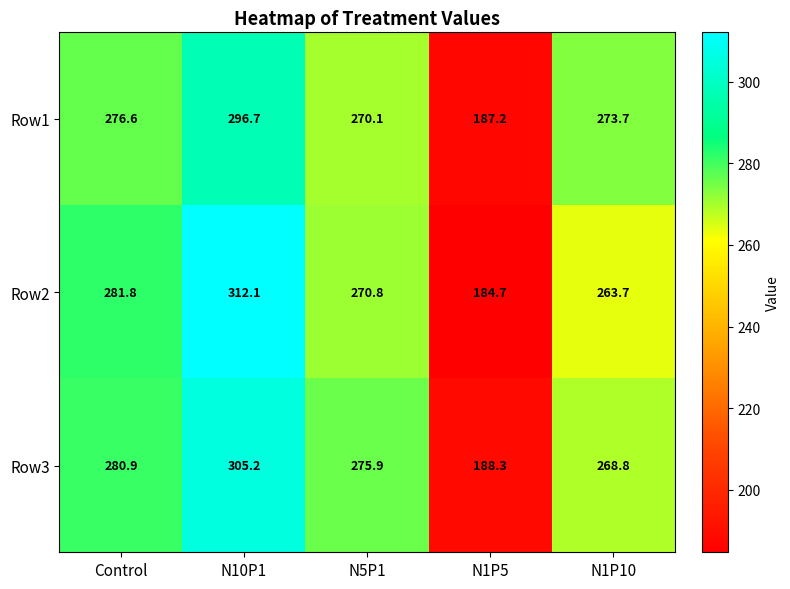

Which series changed the most between Control and N5P1?

Row2